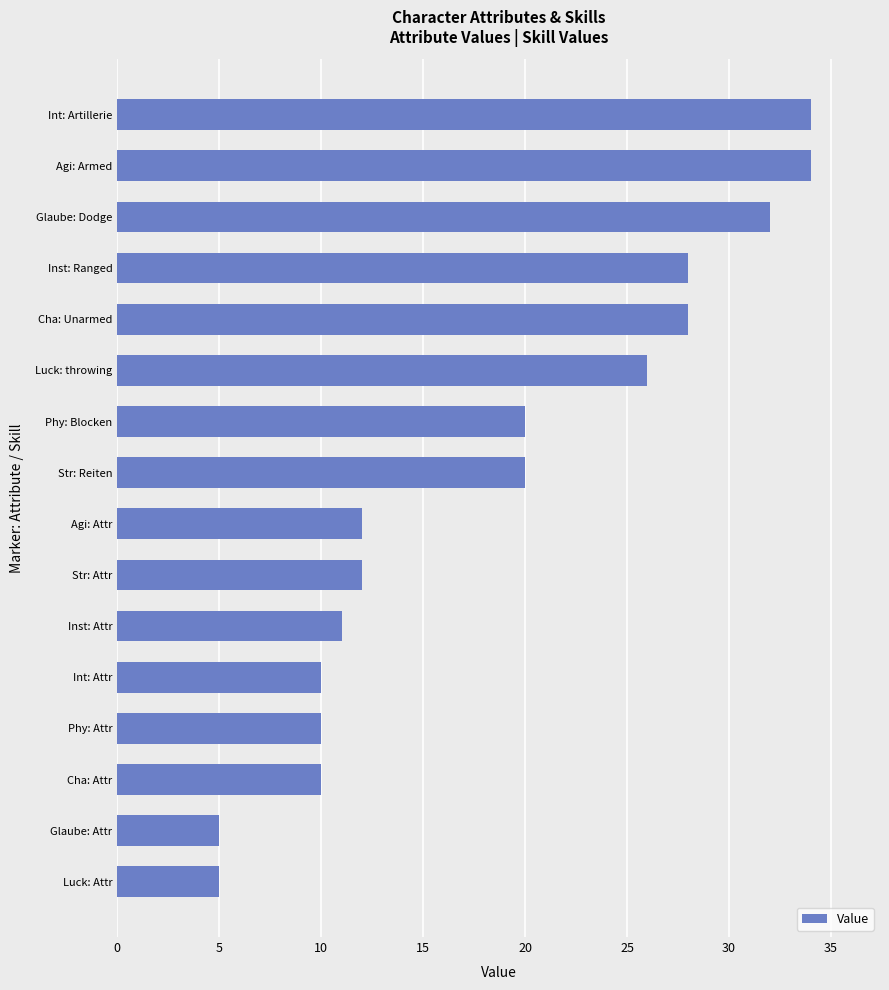

What is the difference between the second highest and minimum values?

29